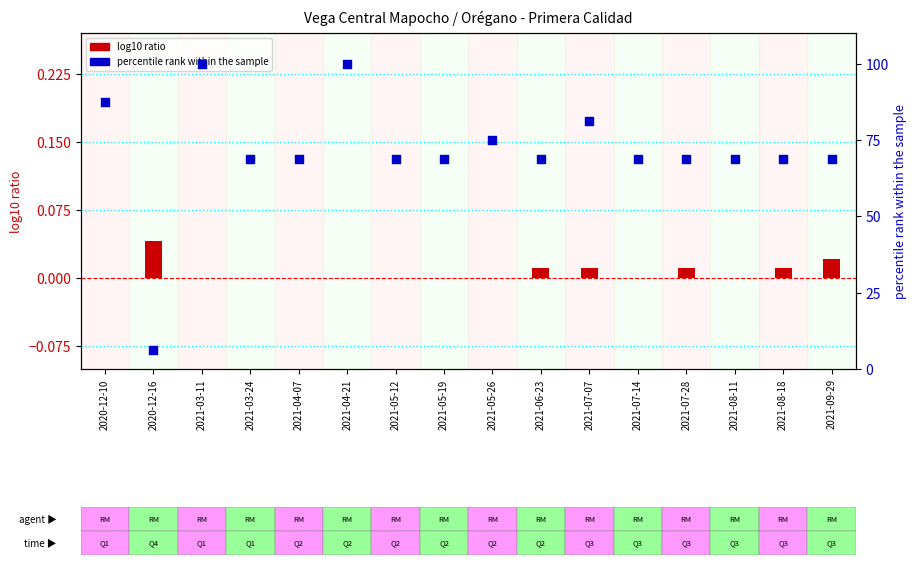

Which series reaches the minimum Y coordinate?

log10 ratio